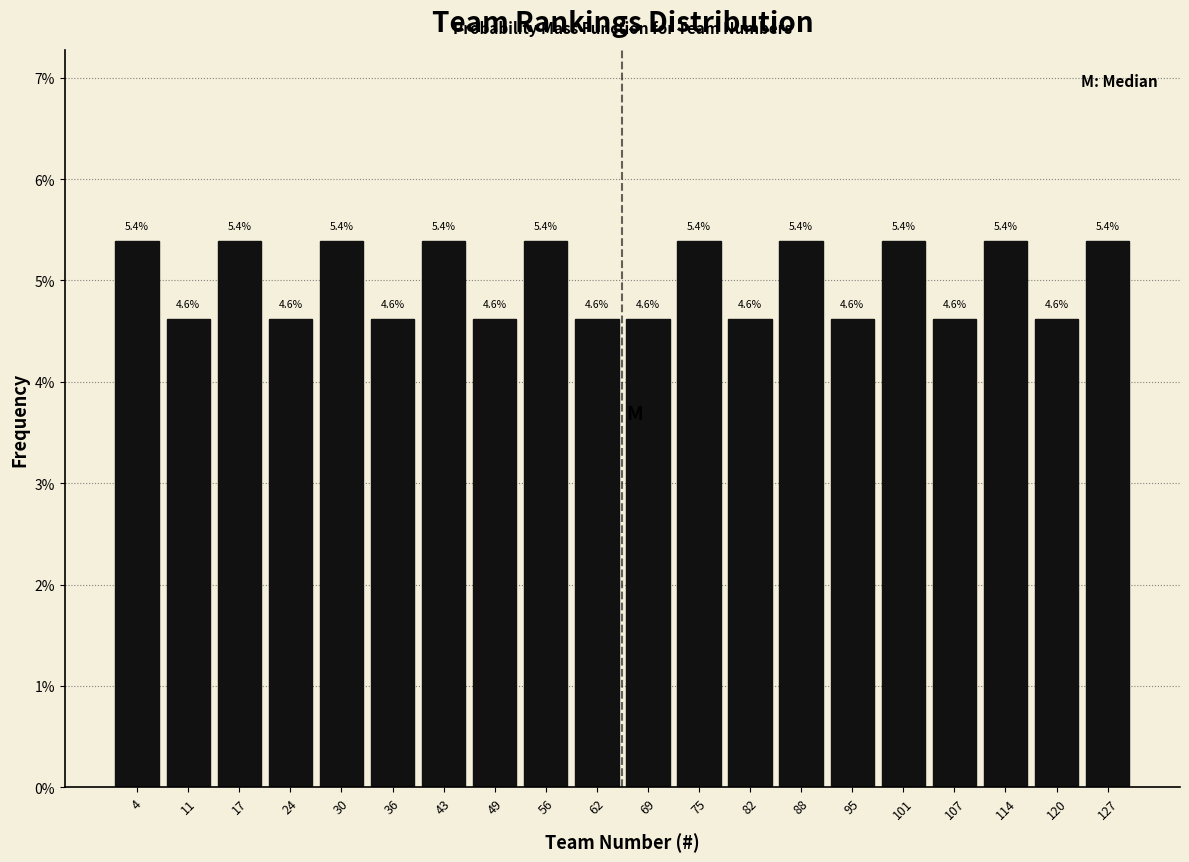

How tall is the bar that spans 91 to 98 on the x-axis? The bar edges are not printed on the chart, so give them approximately, as read against the axis.

4.6